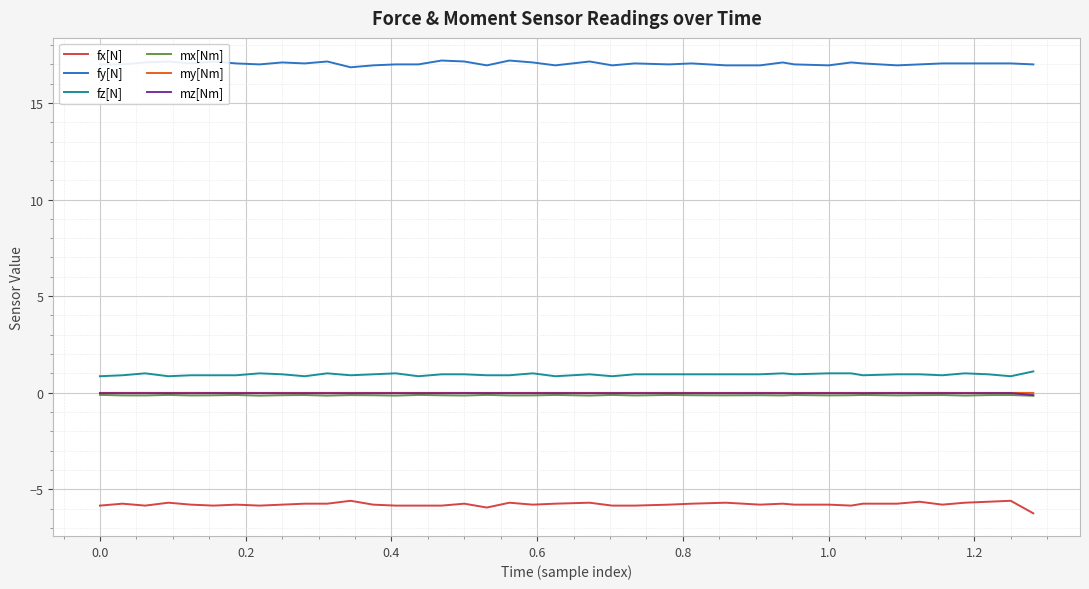

Which series has the widest spread of values?

fx[N]